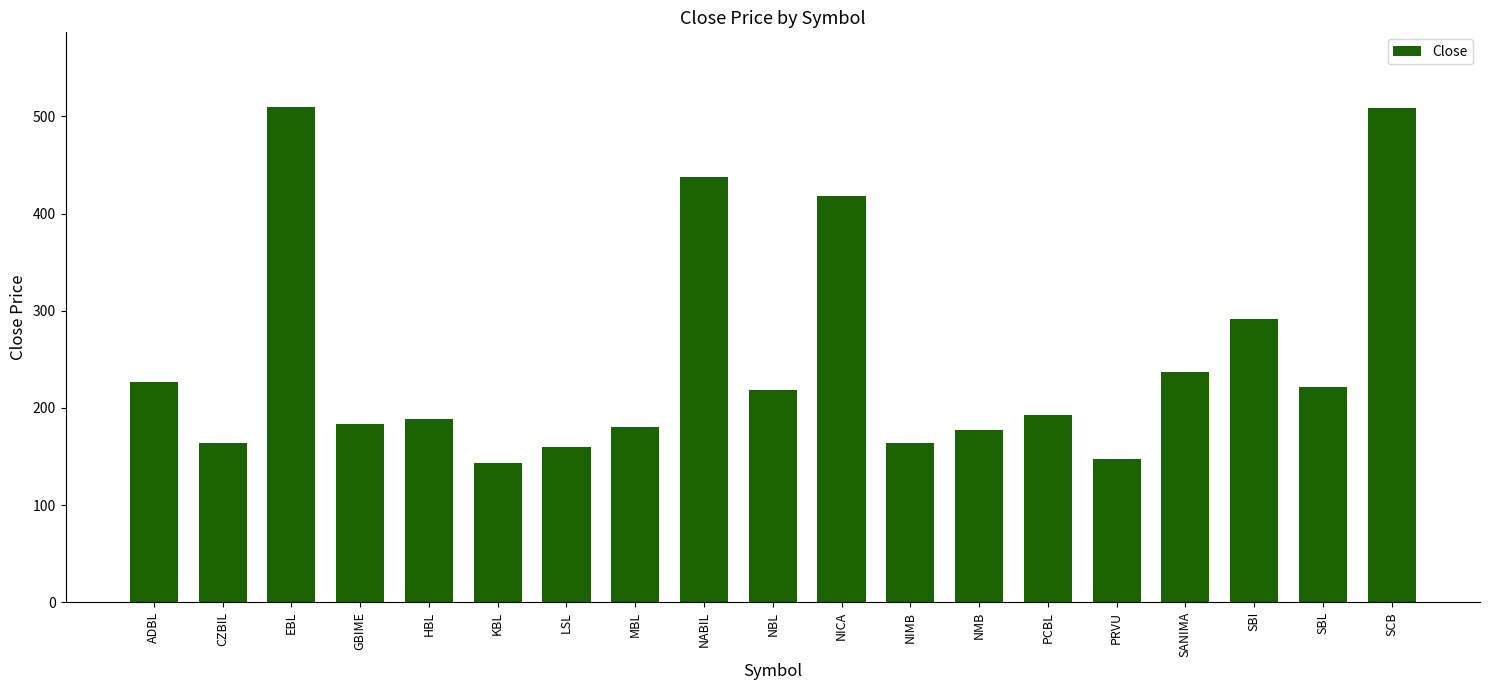

What is the average value?

251.2